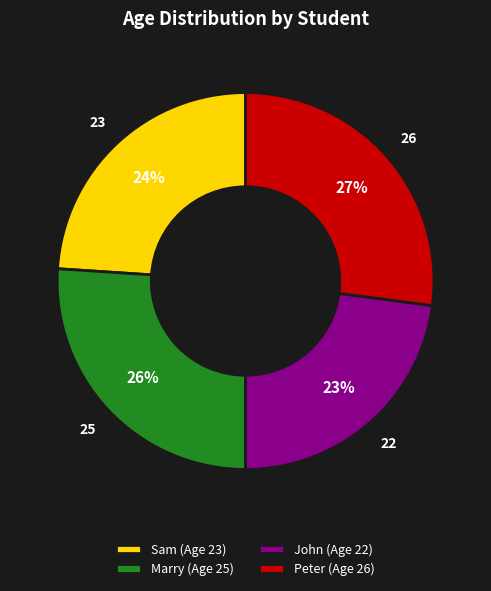

To the nearest percent, what is the combined percentage of John and Sam?

47%